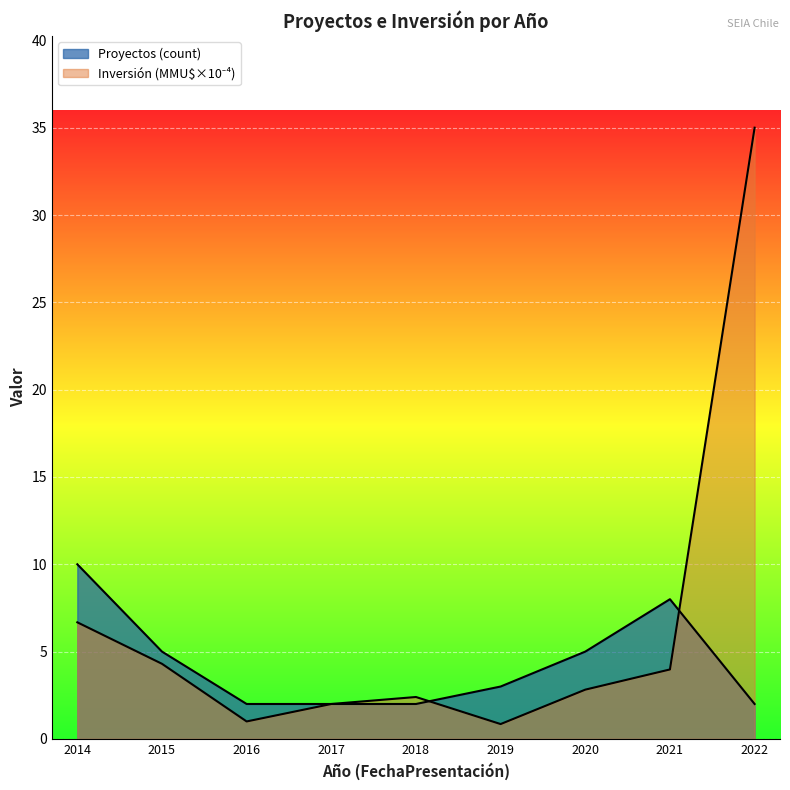

How many lines are shown in the chart?

2